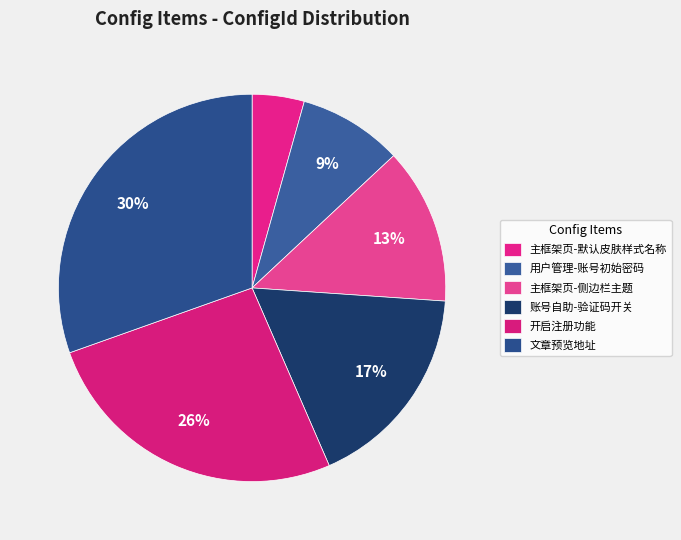

Is it true that 主框架页-默认皮肤样式名称 is 4% of the pie?

True